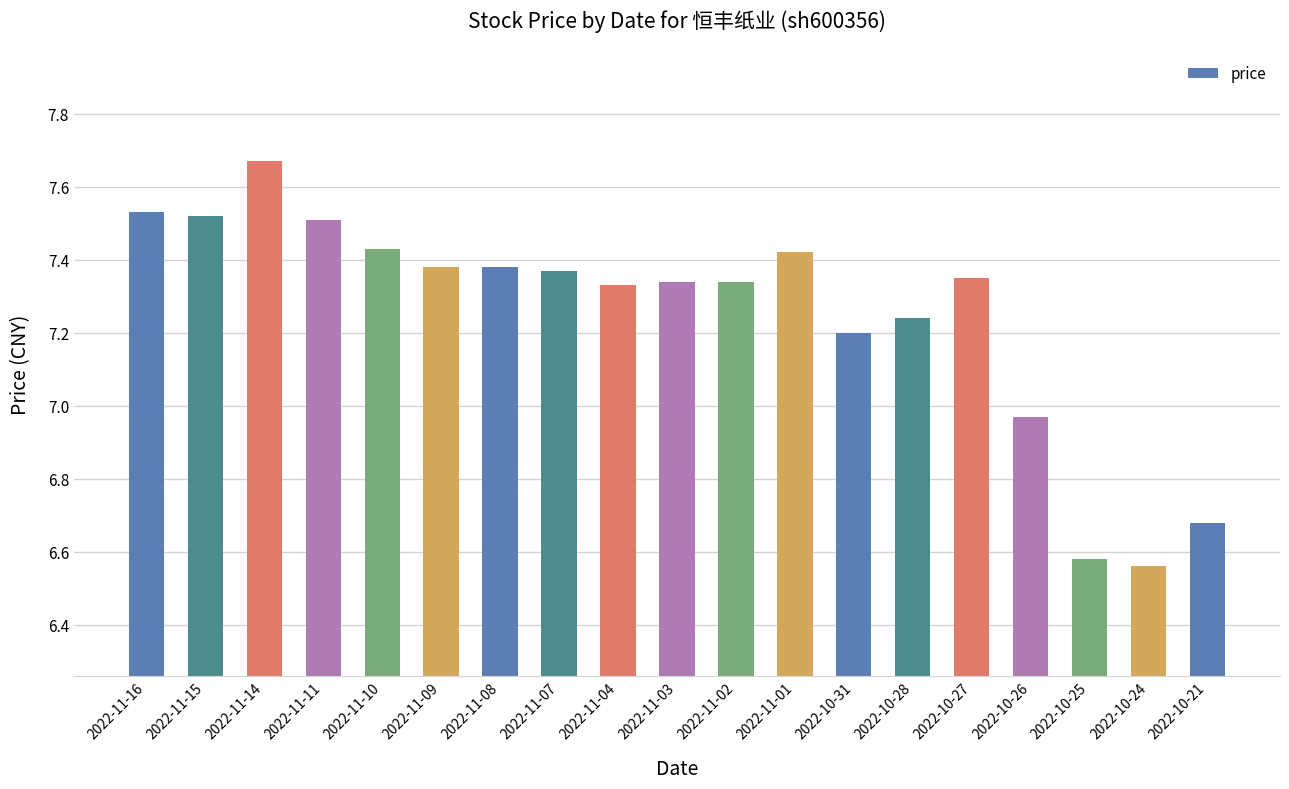

Between 2022-11-03 and 2022-11-15, which is larger?

2022-11-15